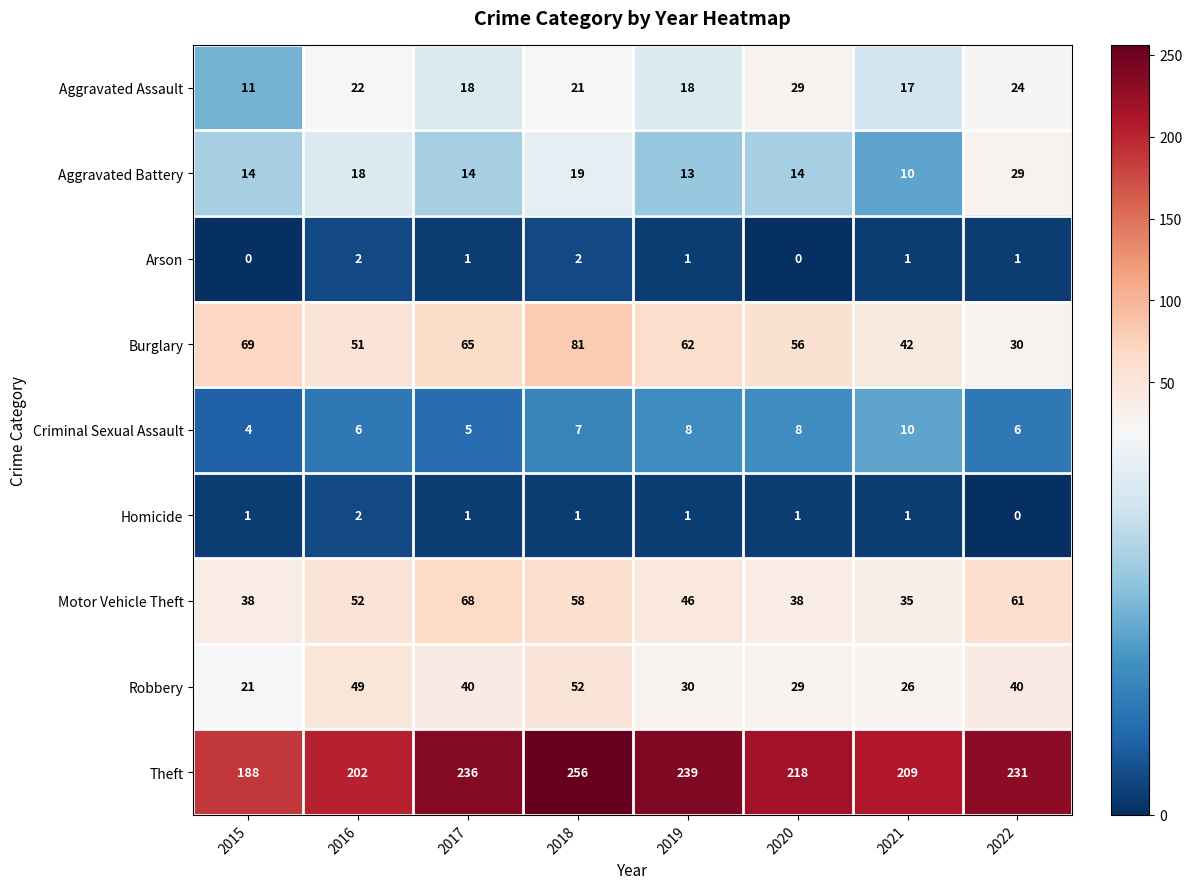

At 2022, list the series in order from largest to smallest.

Theft, Motor Vehicle Theft, Robbery, Burglary, Aggravated Battery, Aggravated Assault, Criminal Sexual Assault, Arson, Homicide